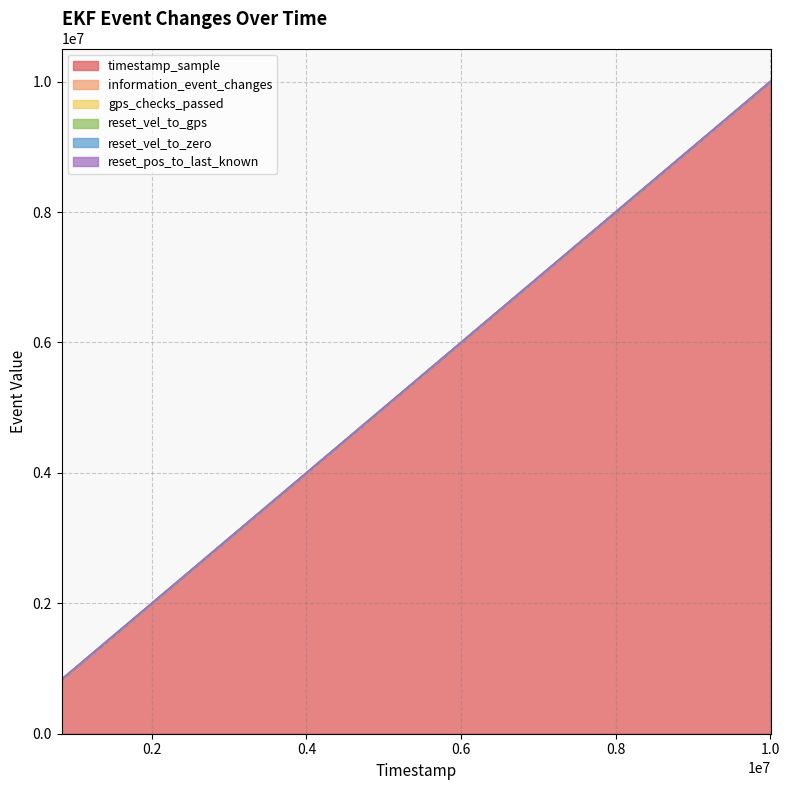

Which series has the widest spread of values?

timestamp_sample